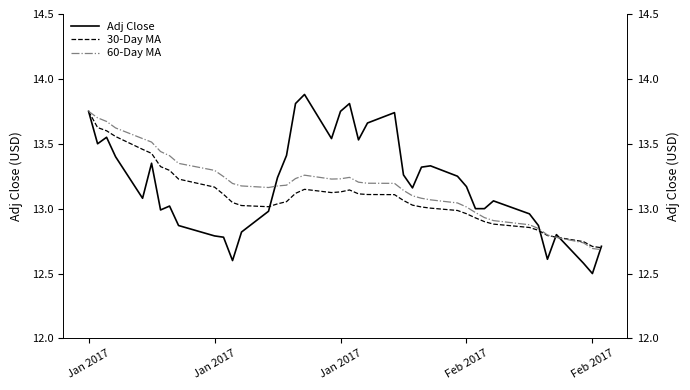

True or false: Adj Close and 60-Day MA intersect in this chart.

True